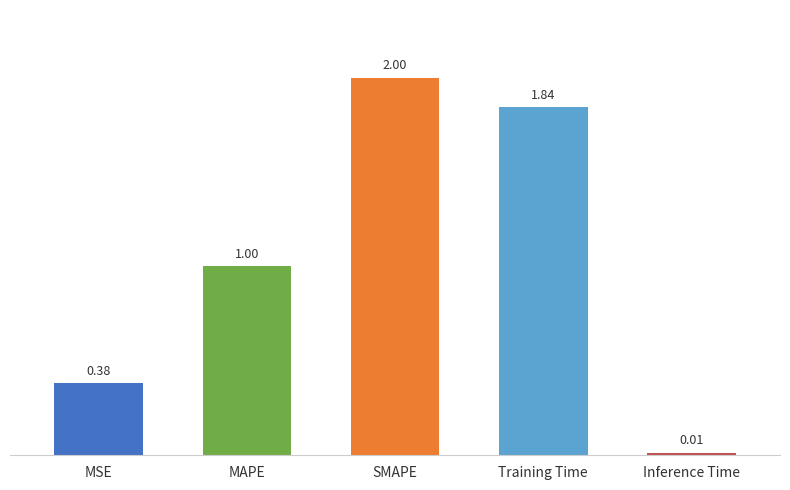

Rank the categories by value from highest to lowest.

SMAPE, Training Time, MAPE, MSE, Inference Time